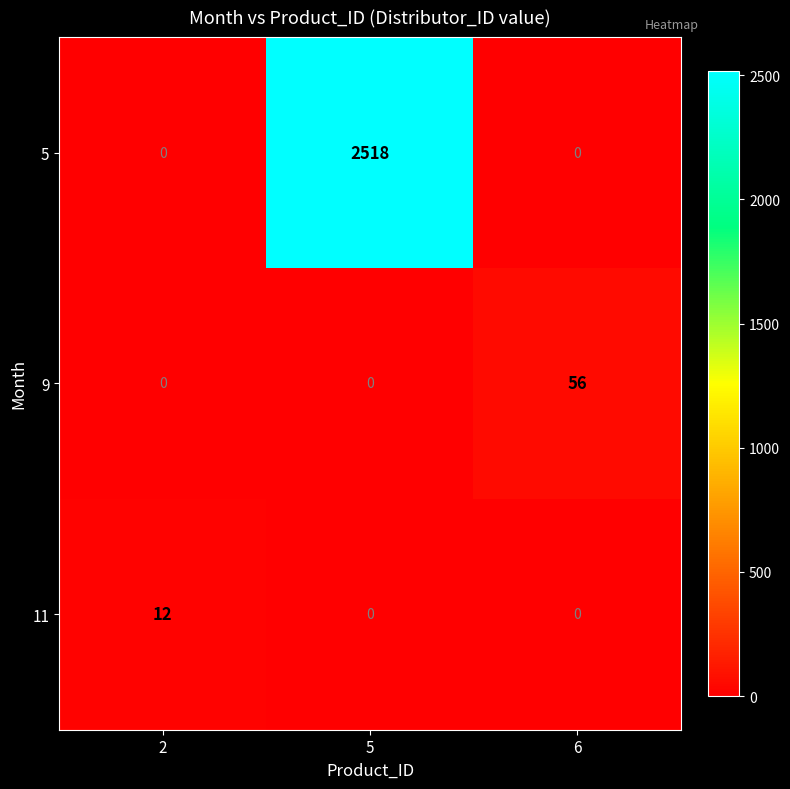

Count the number of categories in the chart.

3